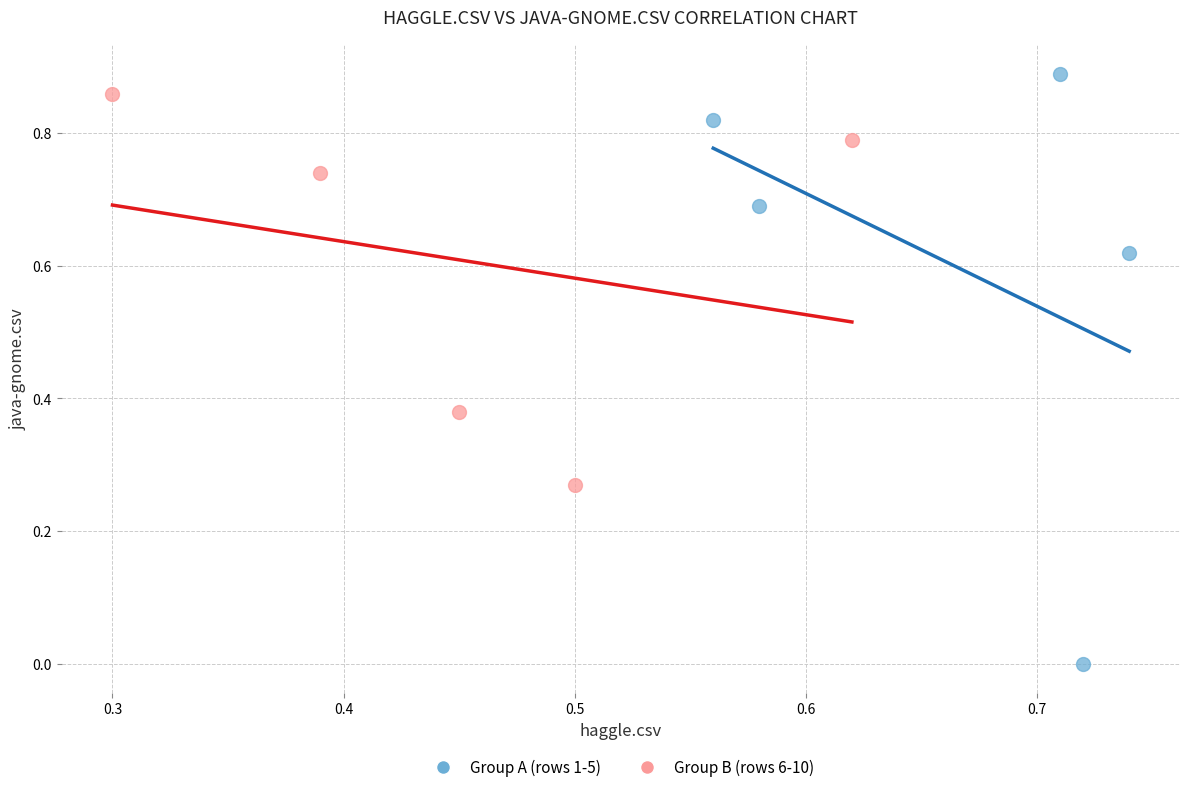

What are all the series names shown in the legend?

Group A (rows 1-5), Group B (rows 6-10)